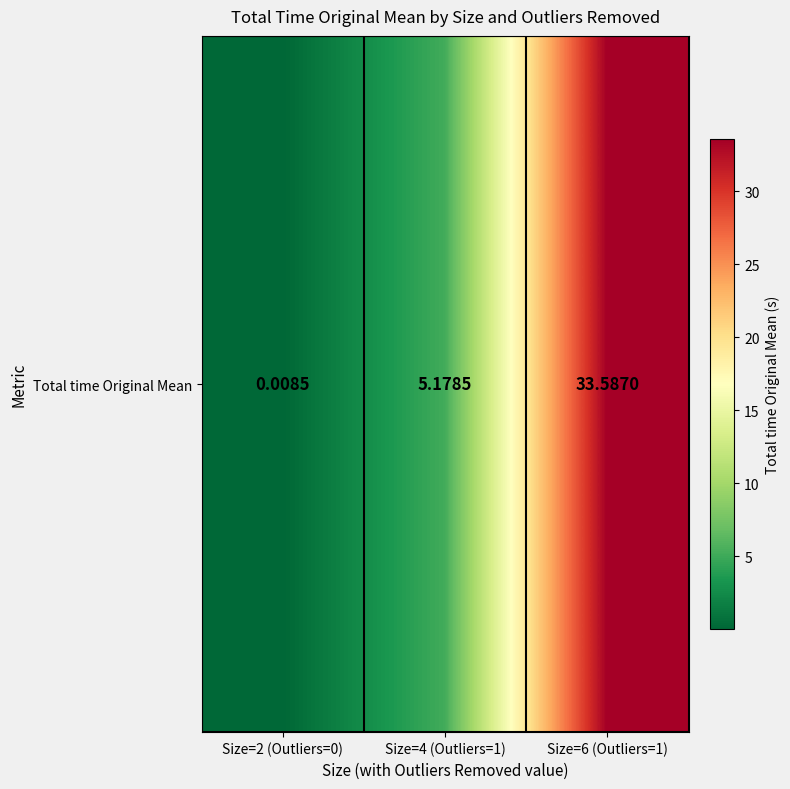

Rank the categories by value from lowest to highest.

Size=2 (Outliers=0), Size=4 (Outliers=1), Size=6 (Outliers=1)